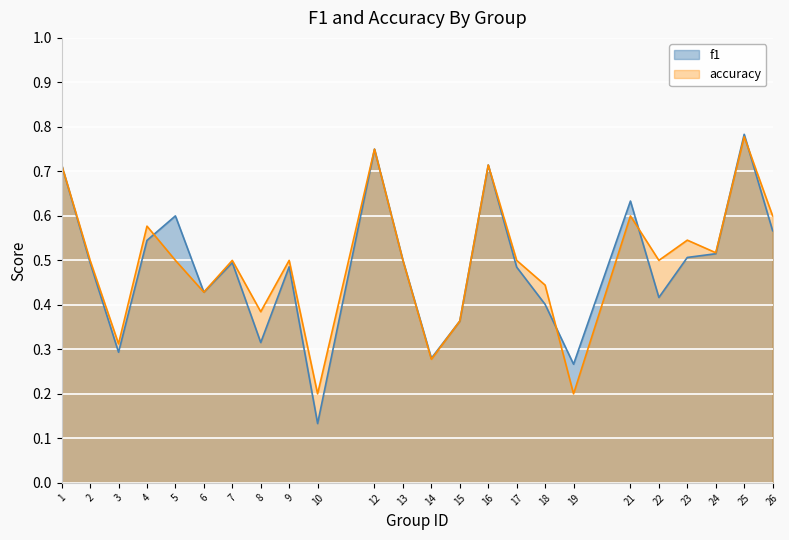

Which category has the lowest value in the accuracy series?

10